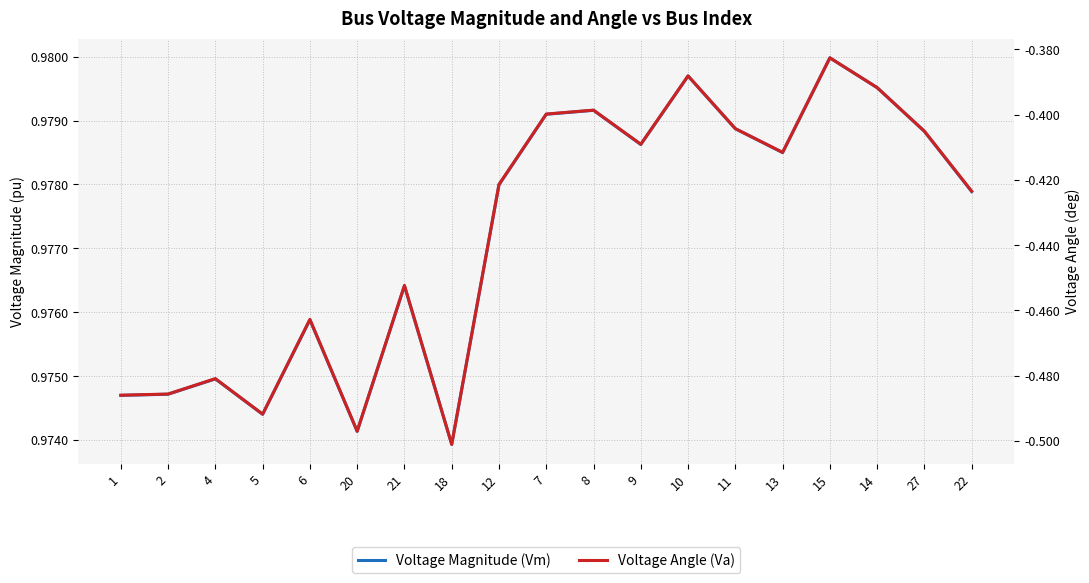

What is the difference between the maximum and minimum values in the Voltage Angle (Va) series?

0.1